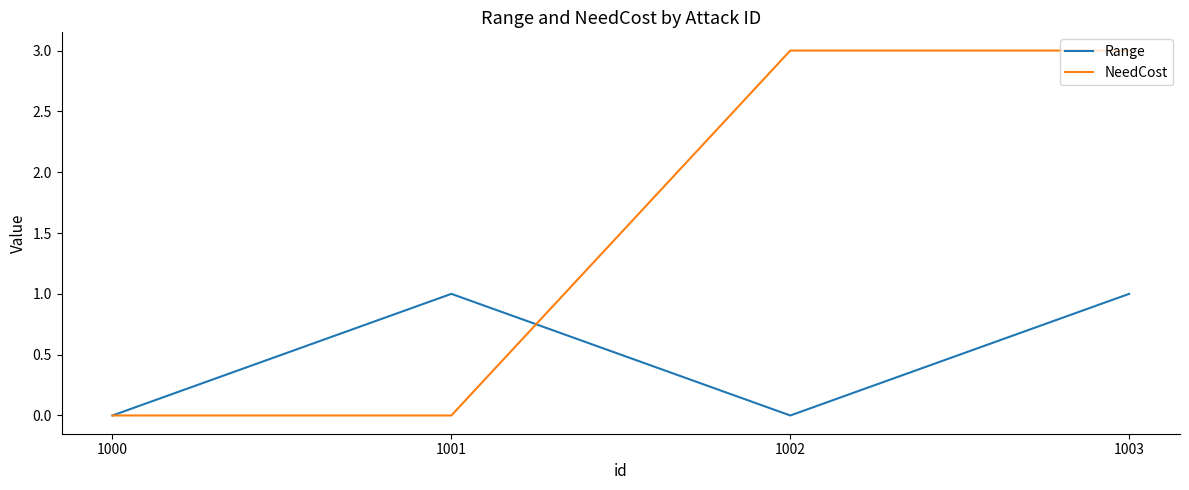

How many interior local peaks does the Range series have?

1